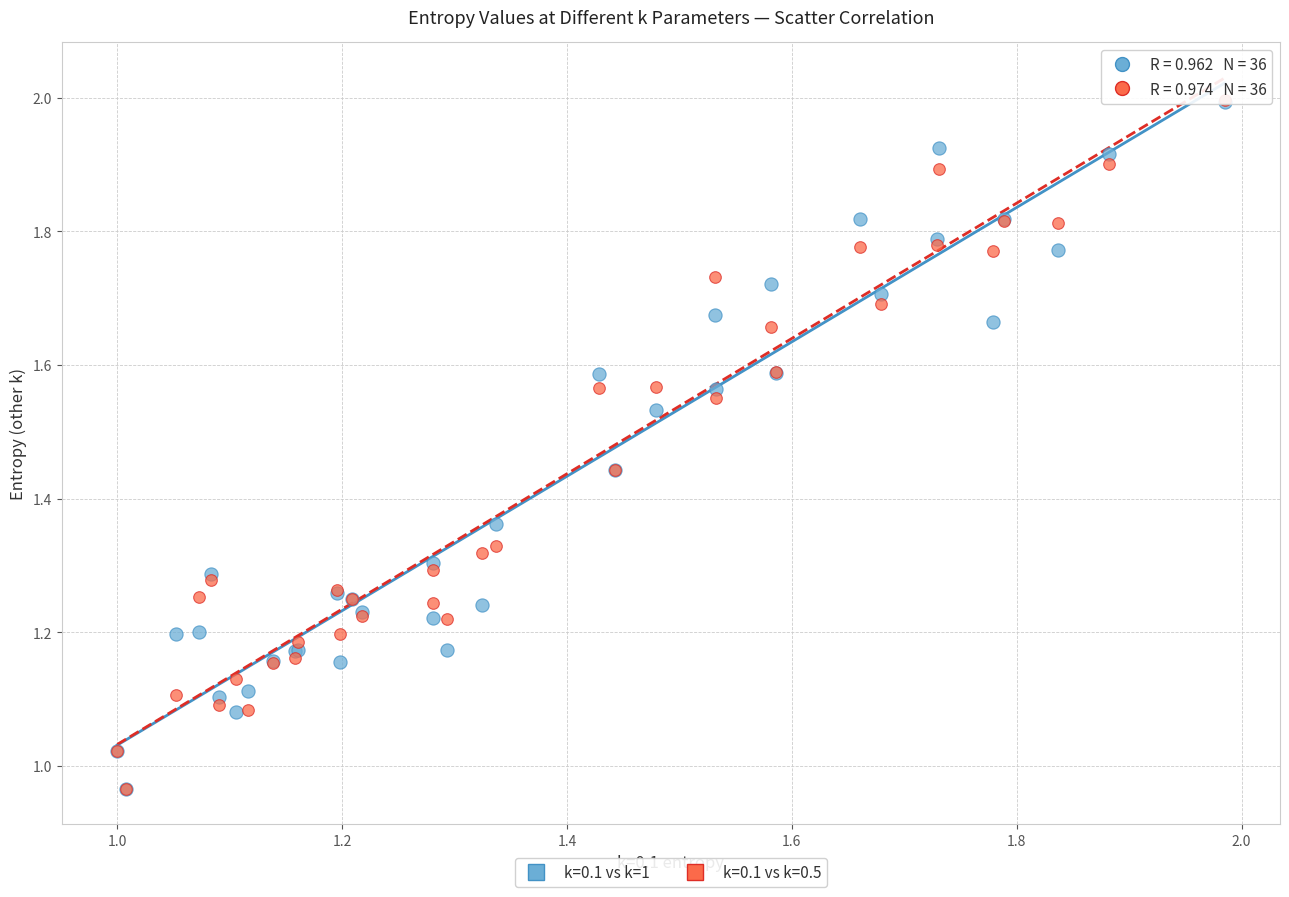

What are all the series names shown in the legend?

k=0.1 vs k=1, k=0.1 vs k=0.5